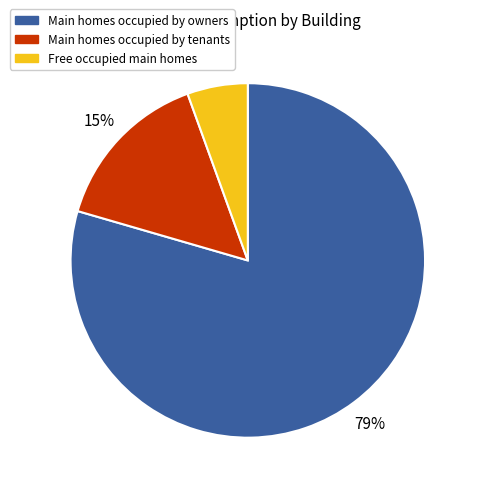

To the nearest percent, what is the average slice percentage?

33%